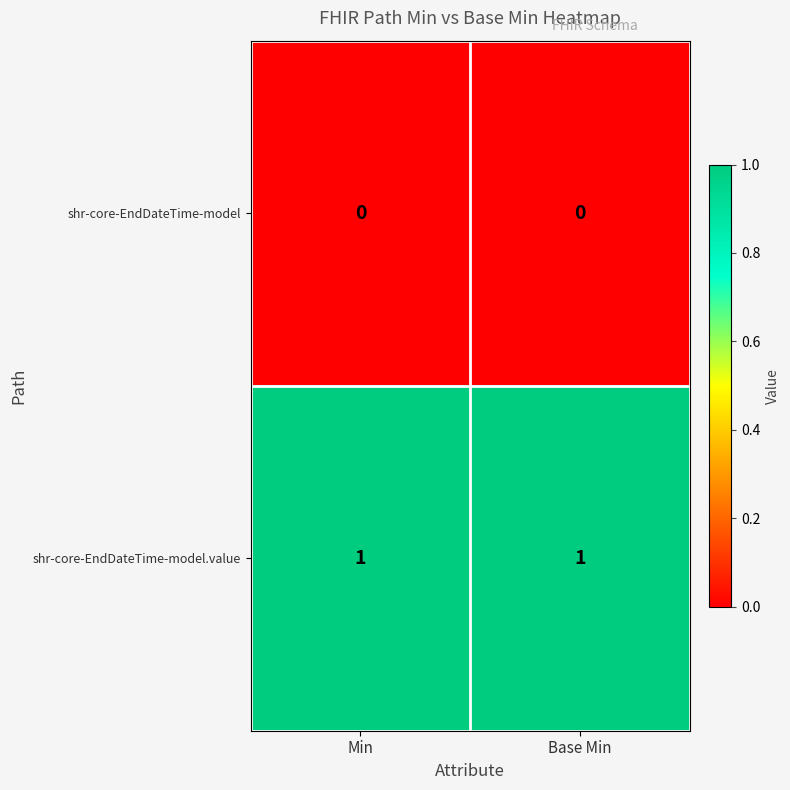

Reading right to left, what are all the values shown in this chart?

shr-core-EndDateTime-model: Base Min=0	Min=0
shr-core-EndDateTime-model.value: Base Min=1	Min=1